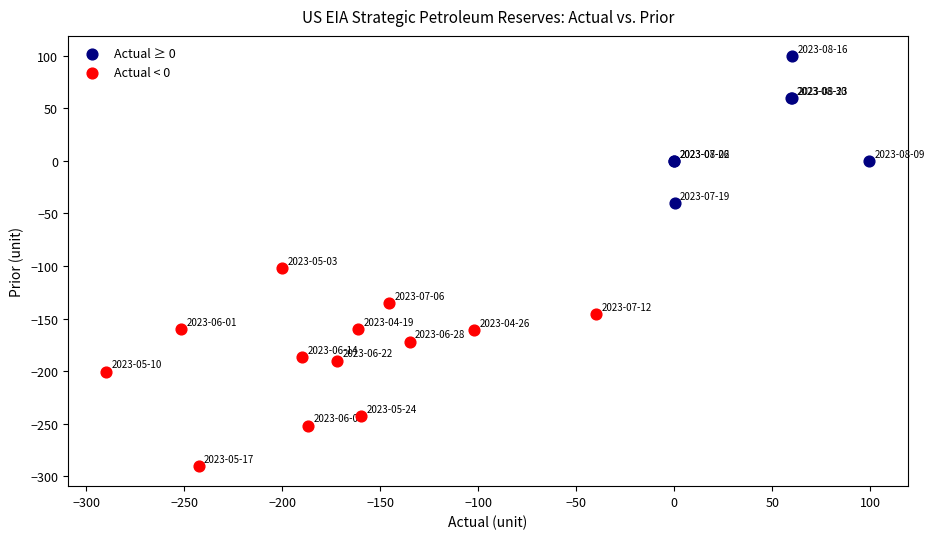

Which series reaches the maximum Y coordinate?

Actual ≥ 0